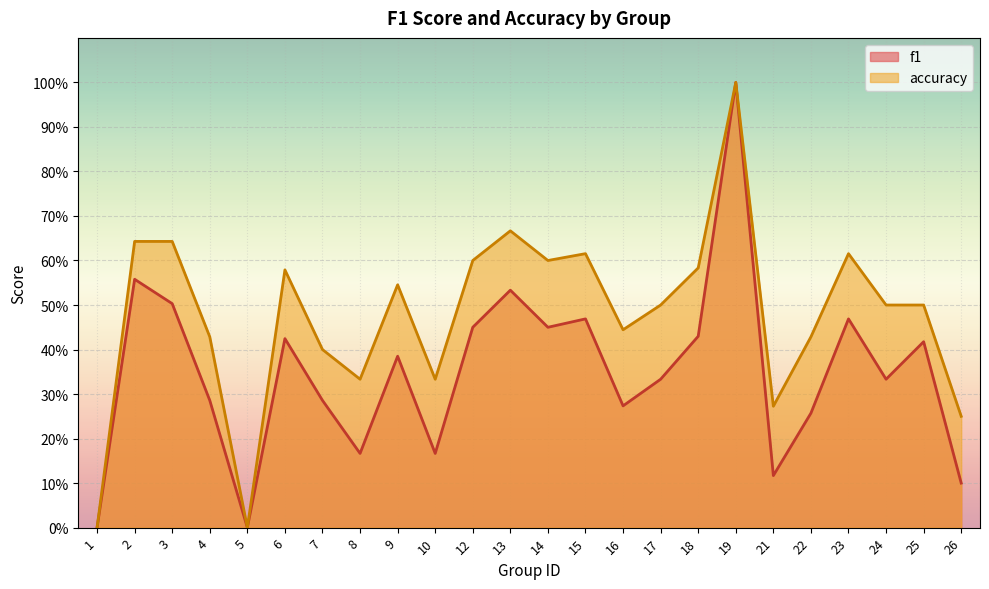

What is the sum of all accuracy values?

11.5